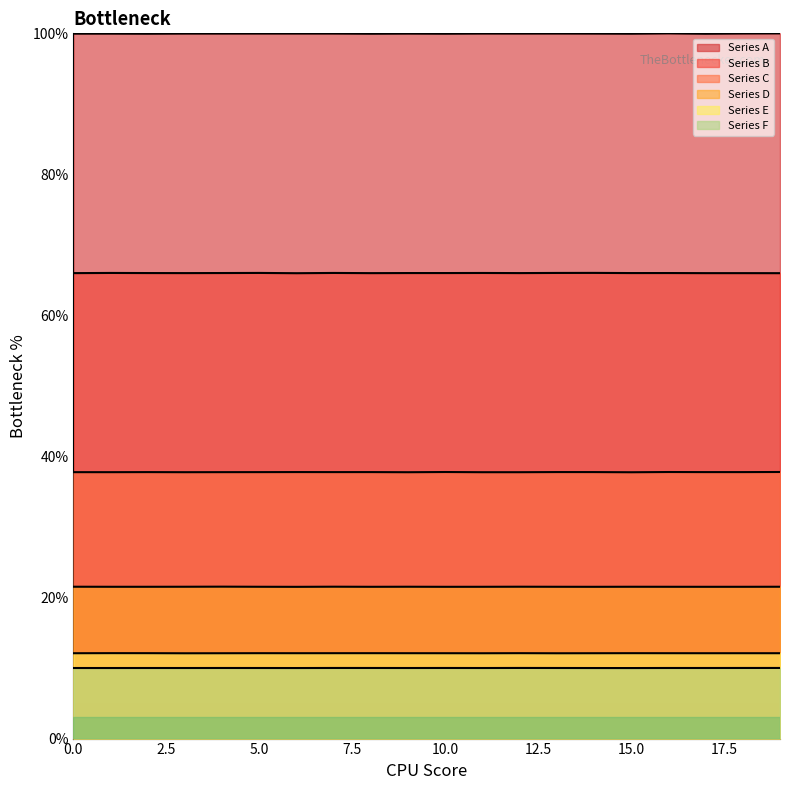

At which category does Series A reach its first local peak?

1